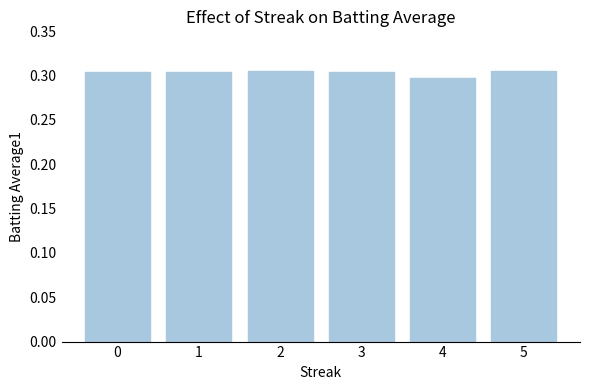

How many values are between 0 and 1?

6